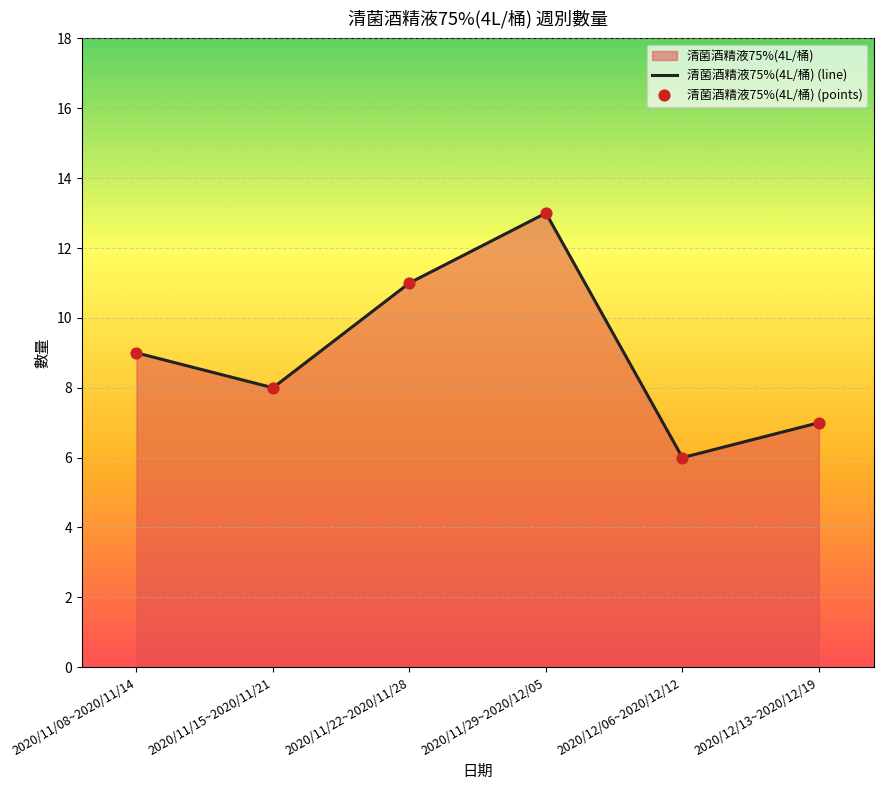

Which series has the largest total across all categories?

清菌酒精液75%(4L/桶) (line)